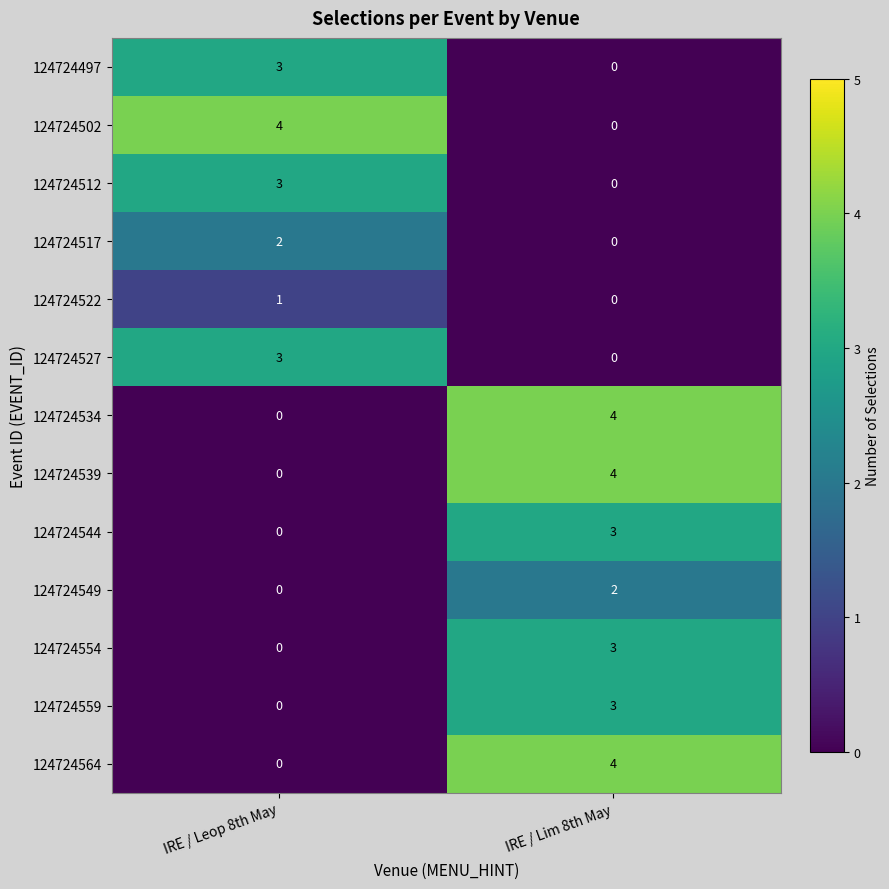

What is the difference between the highest and lowest values at IRE / Leop 8th May?

4